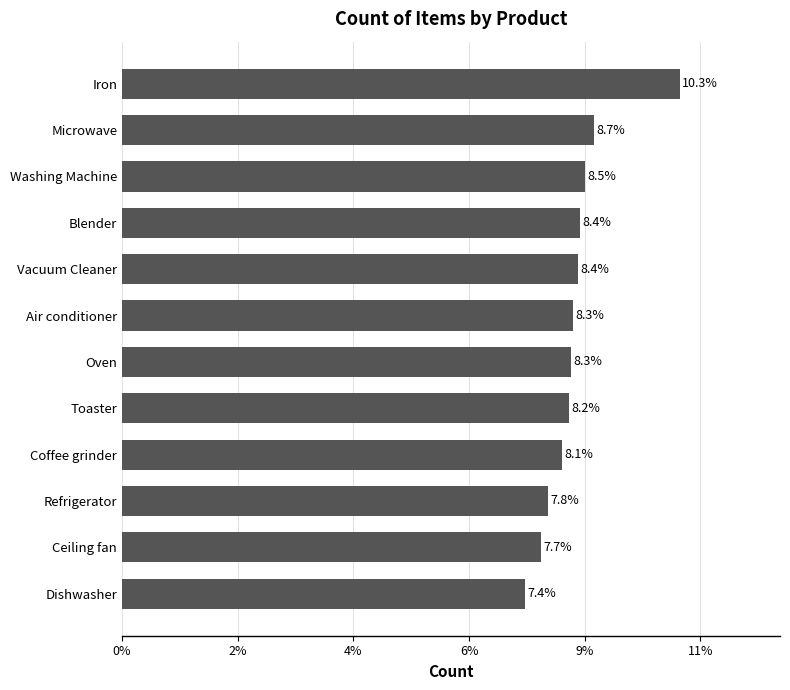

Does the chart contain any negative values?

No